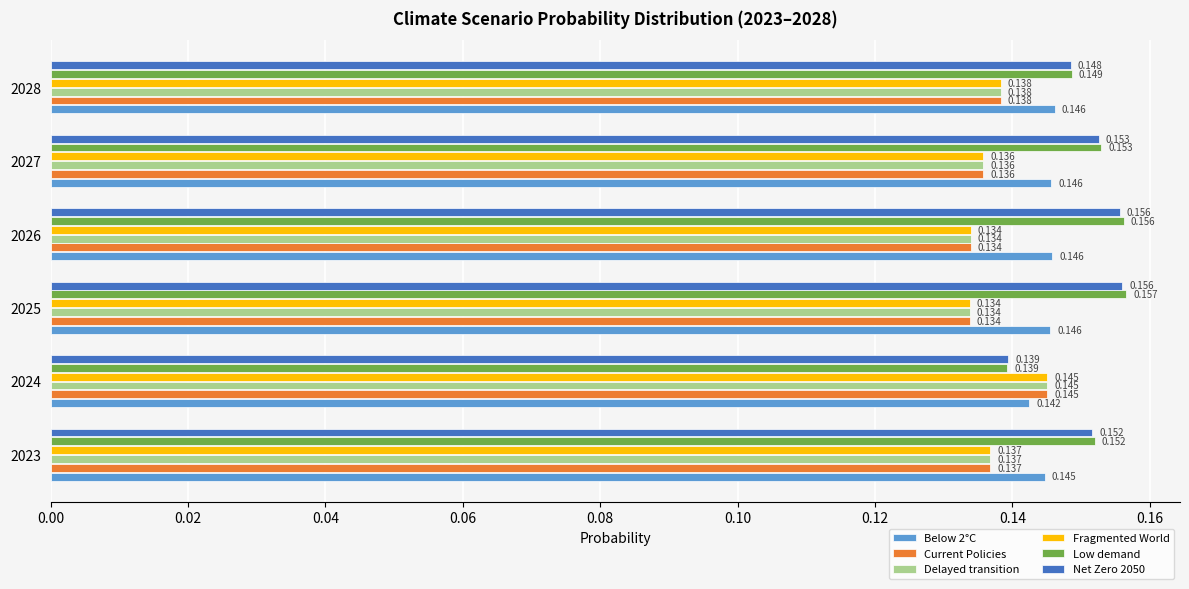

Rank the categories by Low demand value from highest to lowest.

2025, 2026, 2027, 2023, 2028, 2024